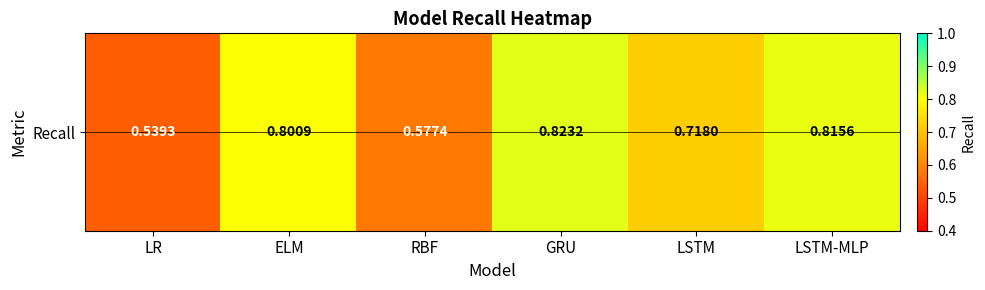

Reading right to left, list all the values displayed in this chart.

LSTM-MLP=0.8	LSTM=0.7	GRU=0.8	RBF=0.6	ELM=0.8	LR=0.5